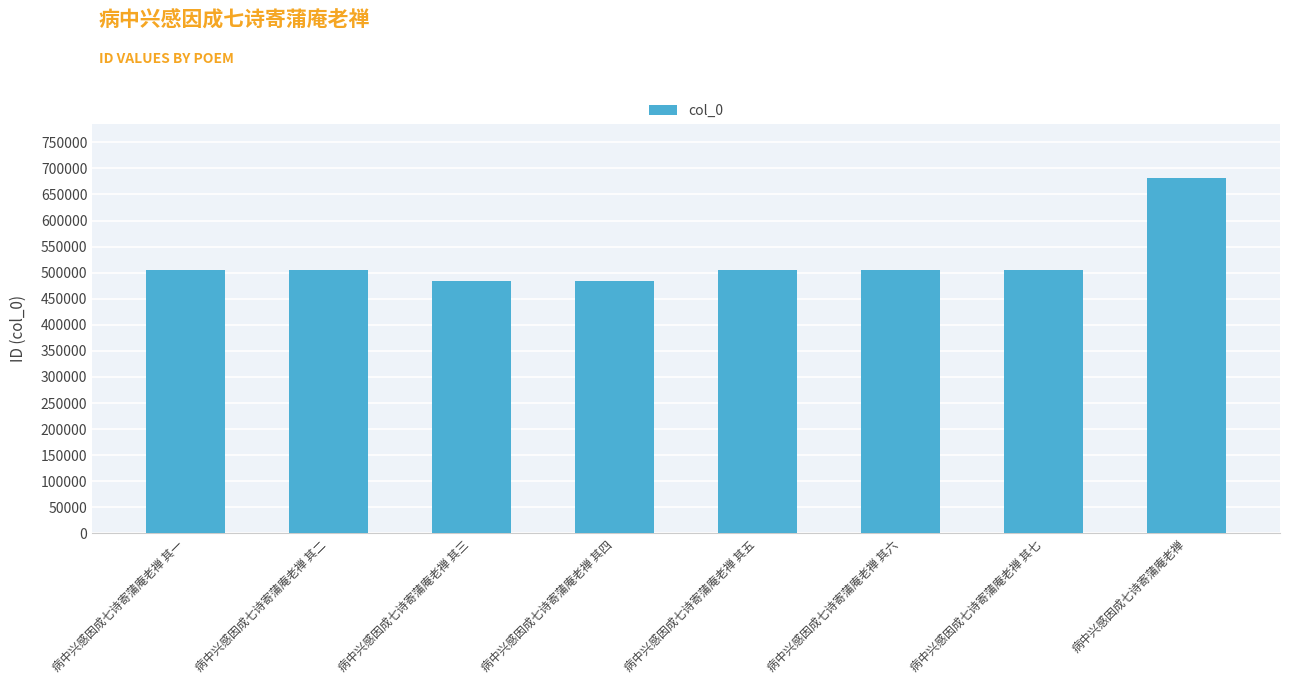

What value does the data have at 病中兴感因成七诗寄蒲庵老禅 其三?

483258